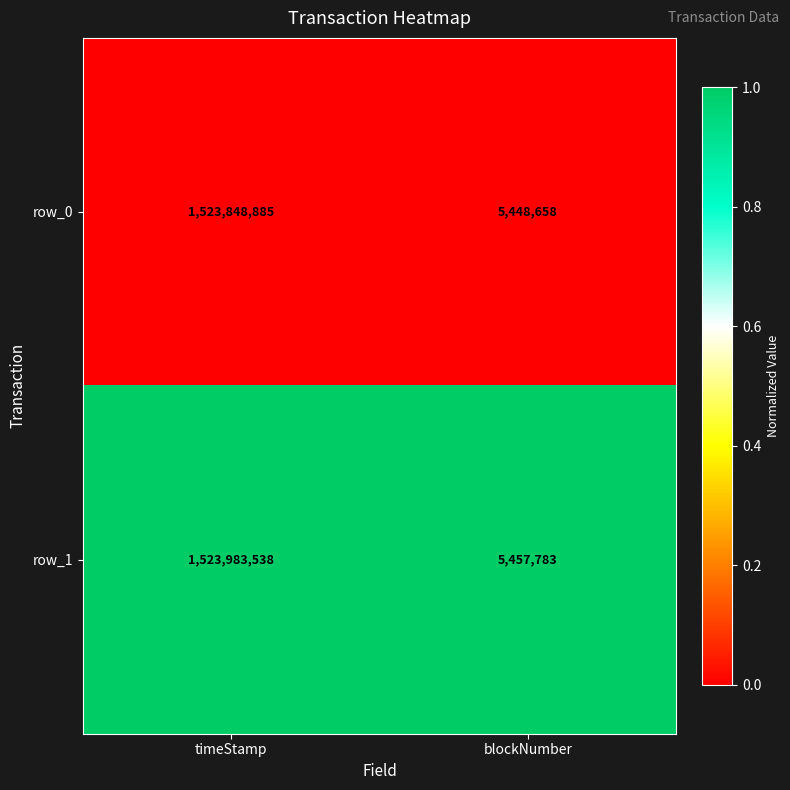

Rank the series at timeStamp from highest to lowest value.

row_1, row_0